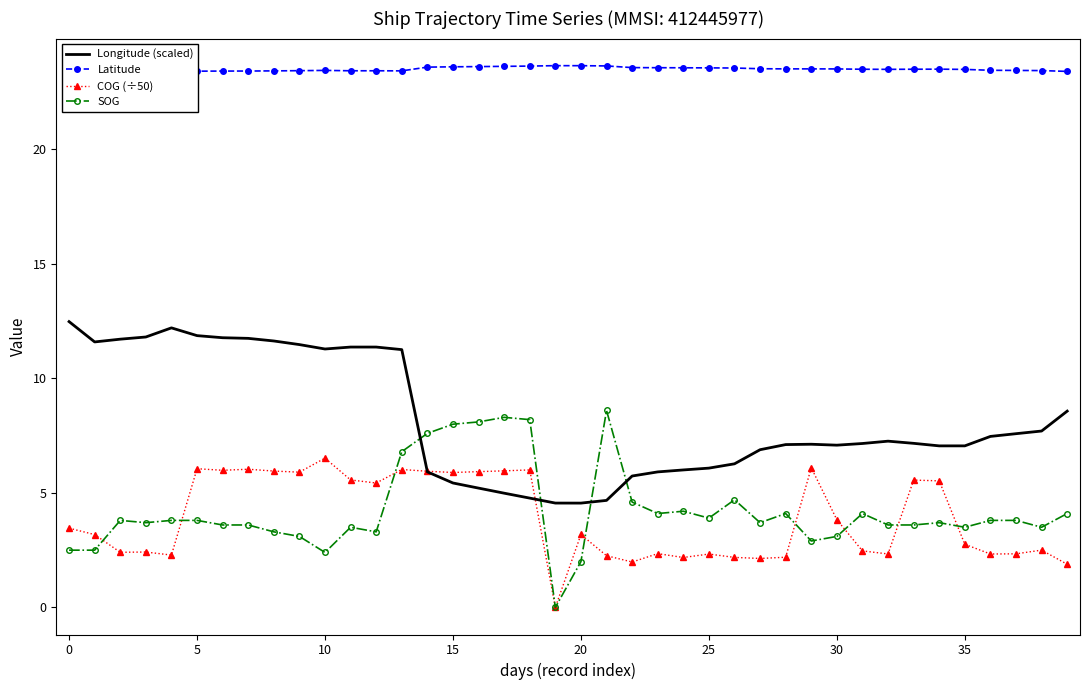

What is the approximate value of Longitude (scaled) at 33?

7.2